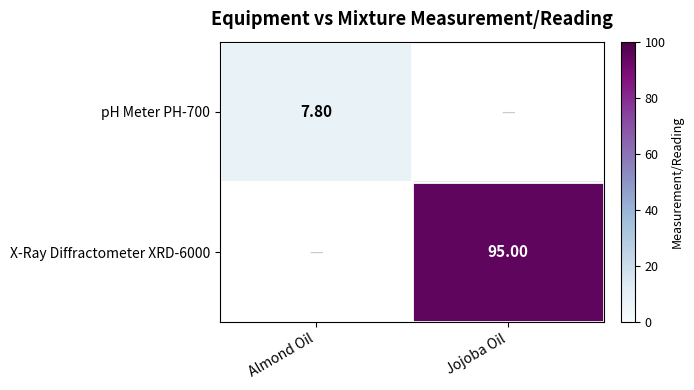

Which category has the highest value across all series?

Jojoba Oil